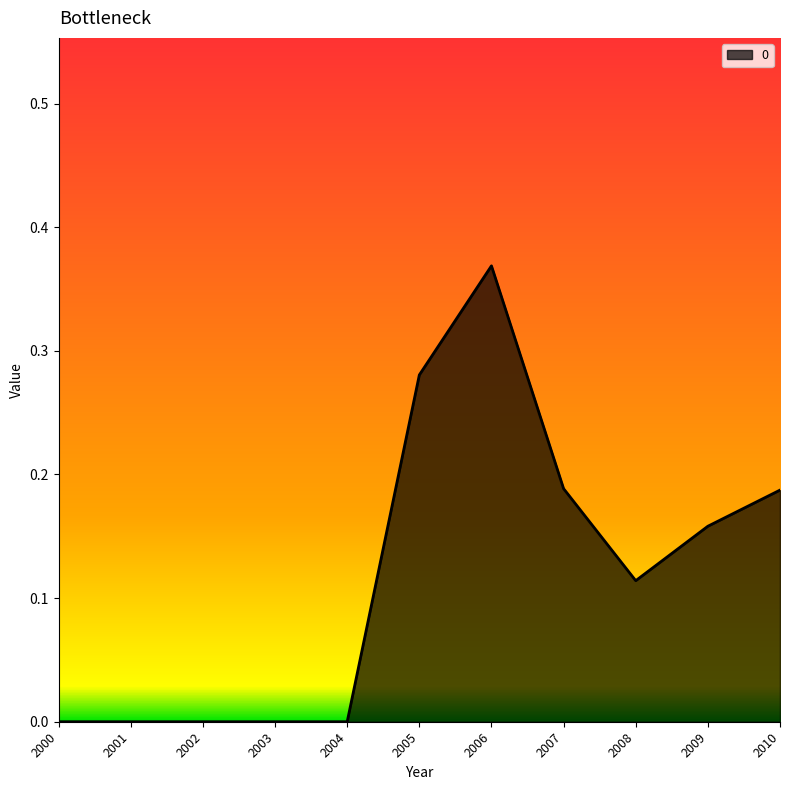

Which category has the highest value across all series?

2006